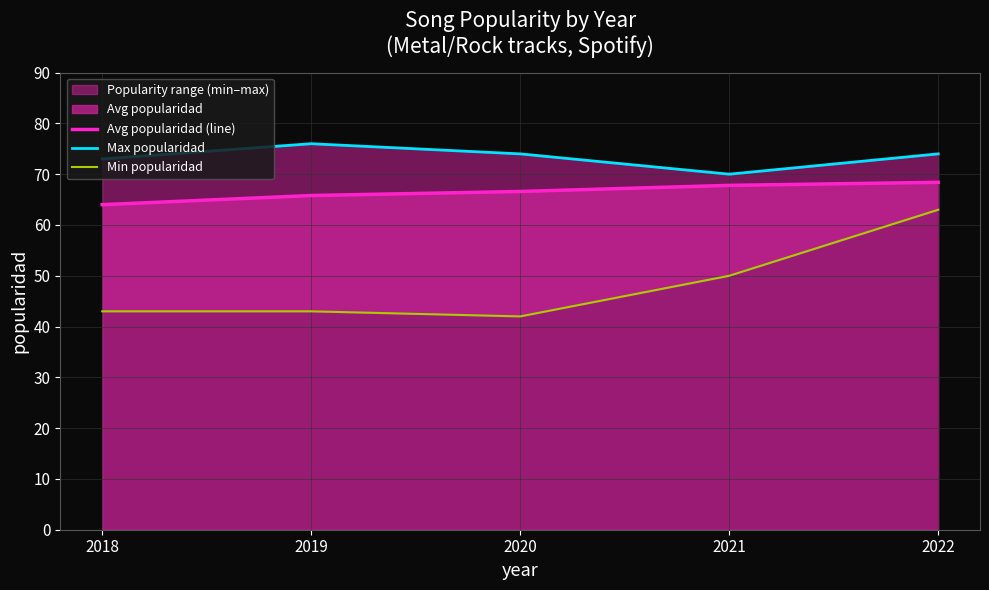

Reading right to left, transcribe all the data shown in this chart.

Avg popularidad (line): 2022=68.4	2021=67.8	2020=66.6	2019=65.8	2018=64.0
Max popularidad: 2022=74.0	2021=70.0	2020=74.0	2019=76.0	2018=73.0
Min popularidad: 2022=63.0	2021=50.0	2020=42.0	2019=43.0	2018=43.0